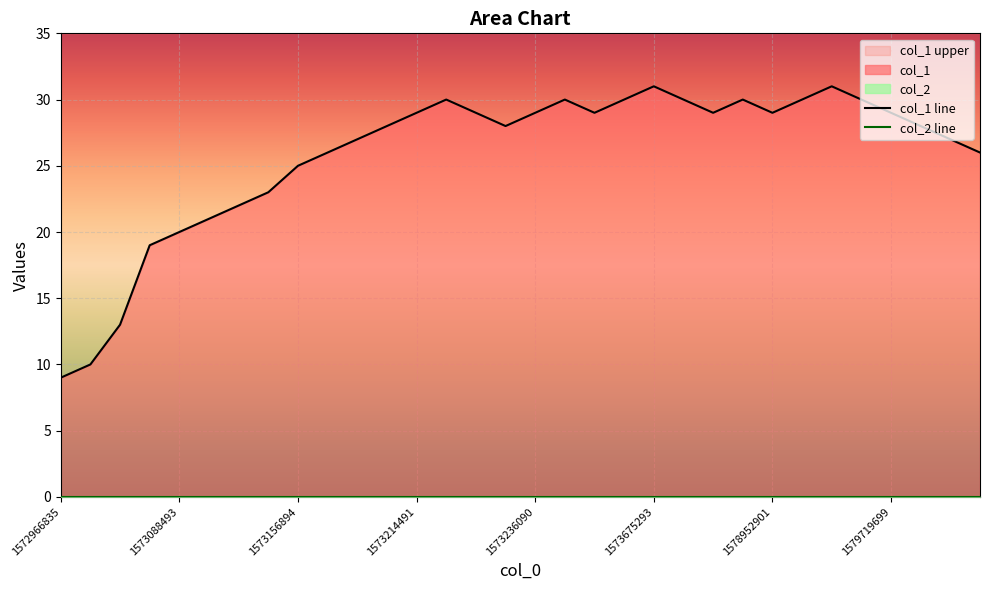

How many lines are shown in the chart?

2